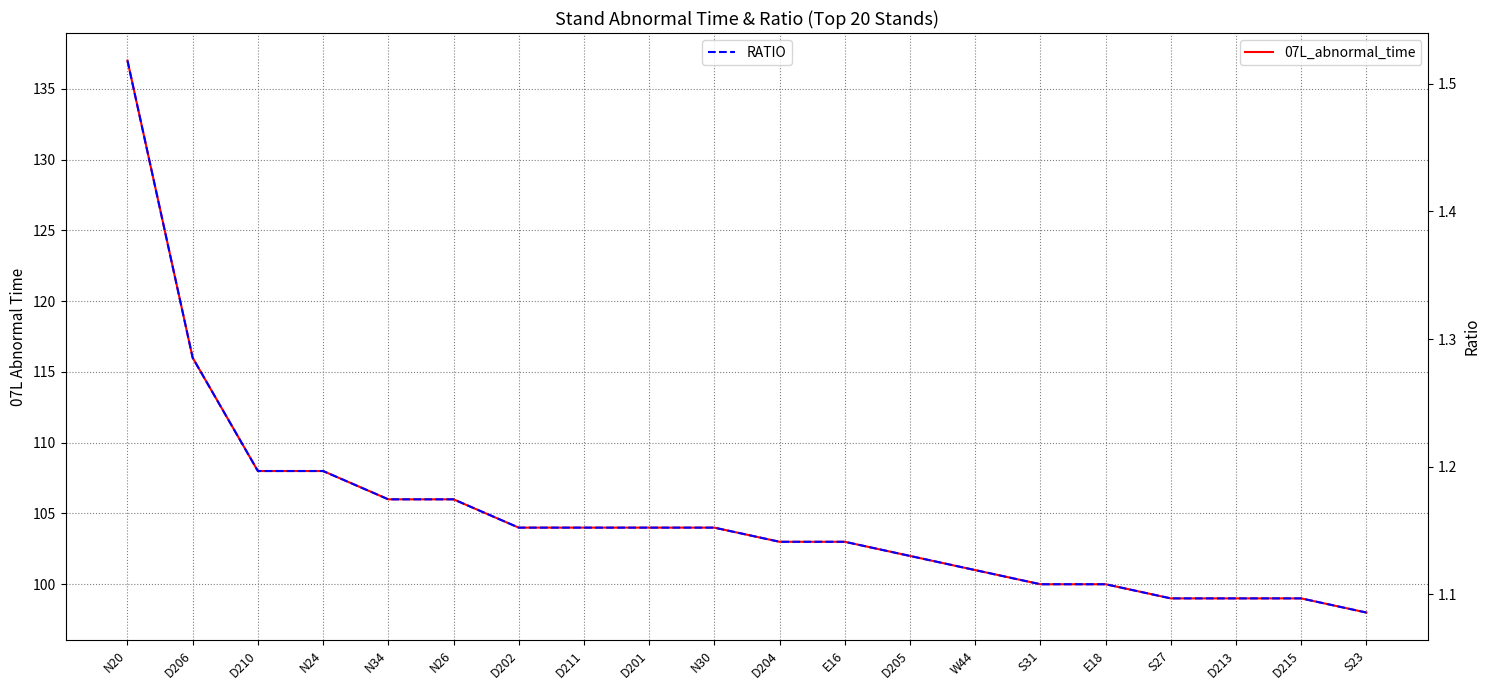

What is the value of the RATIO point at the 17th from the left?

1.1